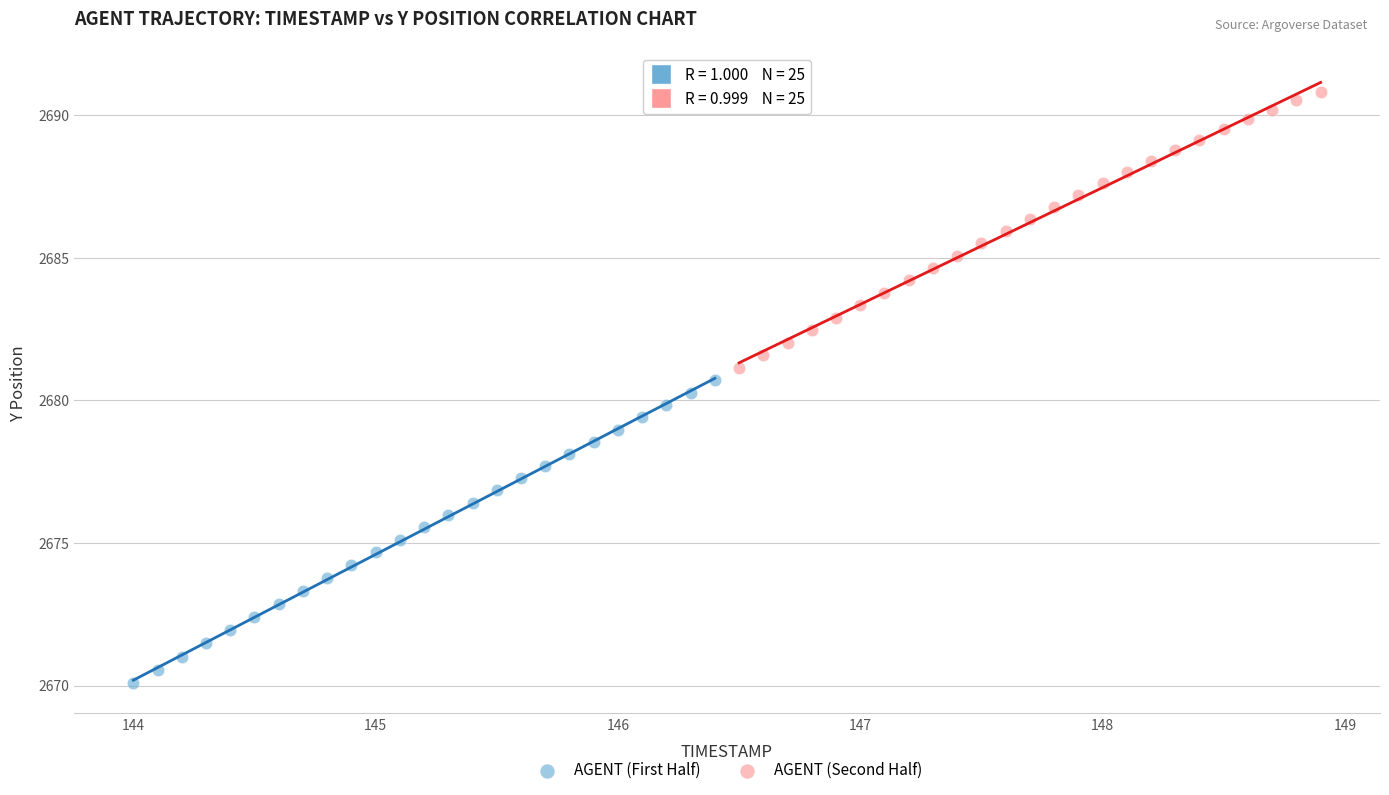

What are all the series names shown in the legend?

AGENT (First Half), AGENT (Second Half)